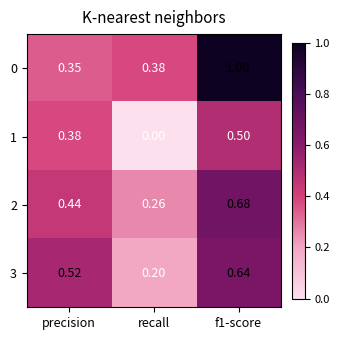

At how many categories does at least one series exceed 0?

3